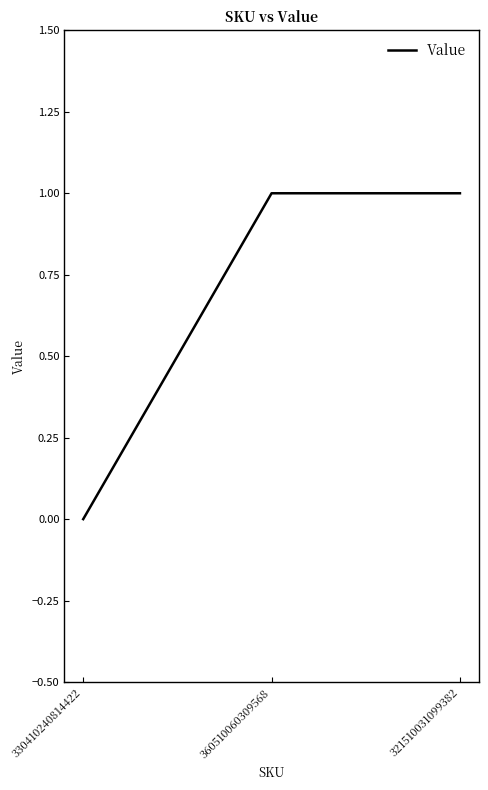

True or false: the data shows 1 at 360510060309568.

True